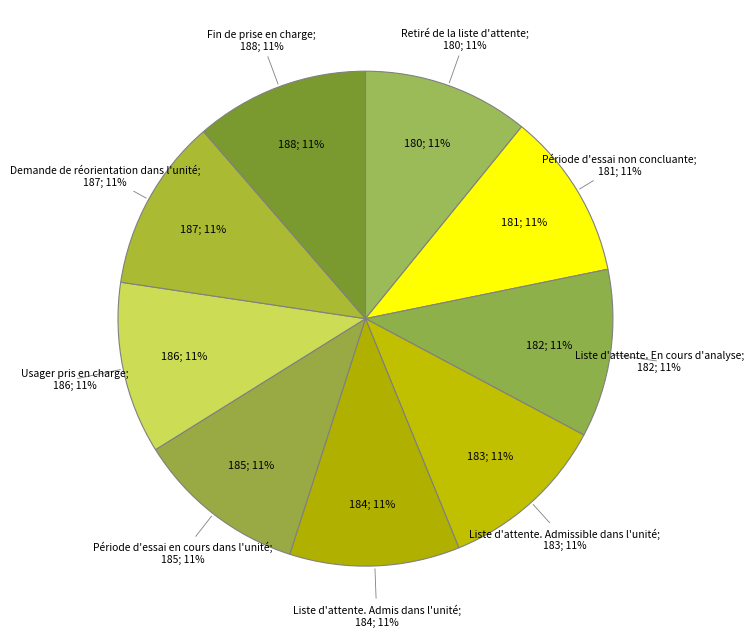

To the nearest percent, what portion does Liste d'attente. En cours d'analyse represent?

11%